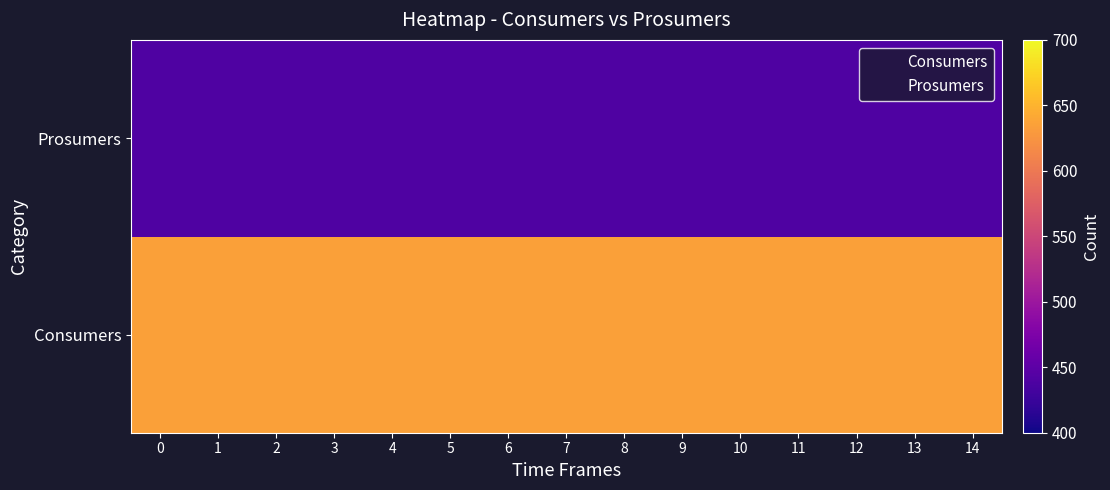

Rank the series by their average value, from highest to lowest.

Consumers, Prosumers